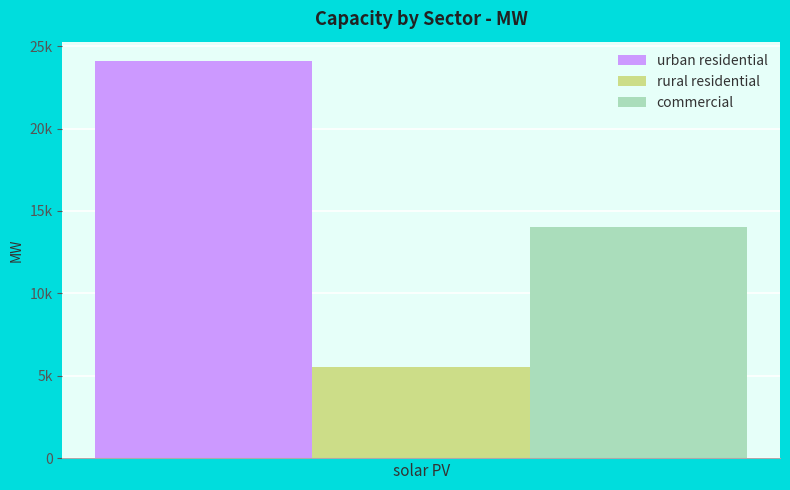

Are the bars grouped side by side (vs. stacked)?

Yes